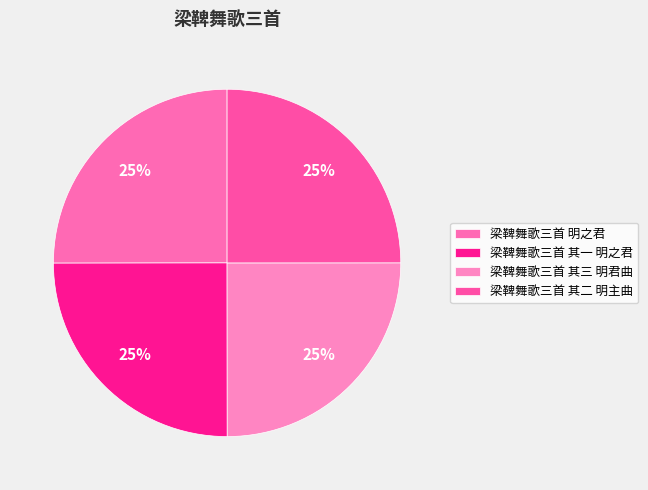

Is 梁鞞舞歌三首 其二 明主曲 the majority of the pie?

No